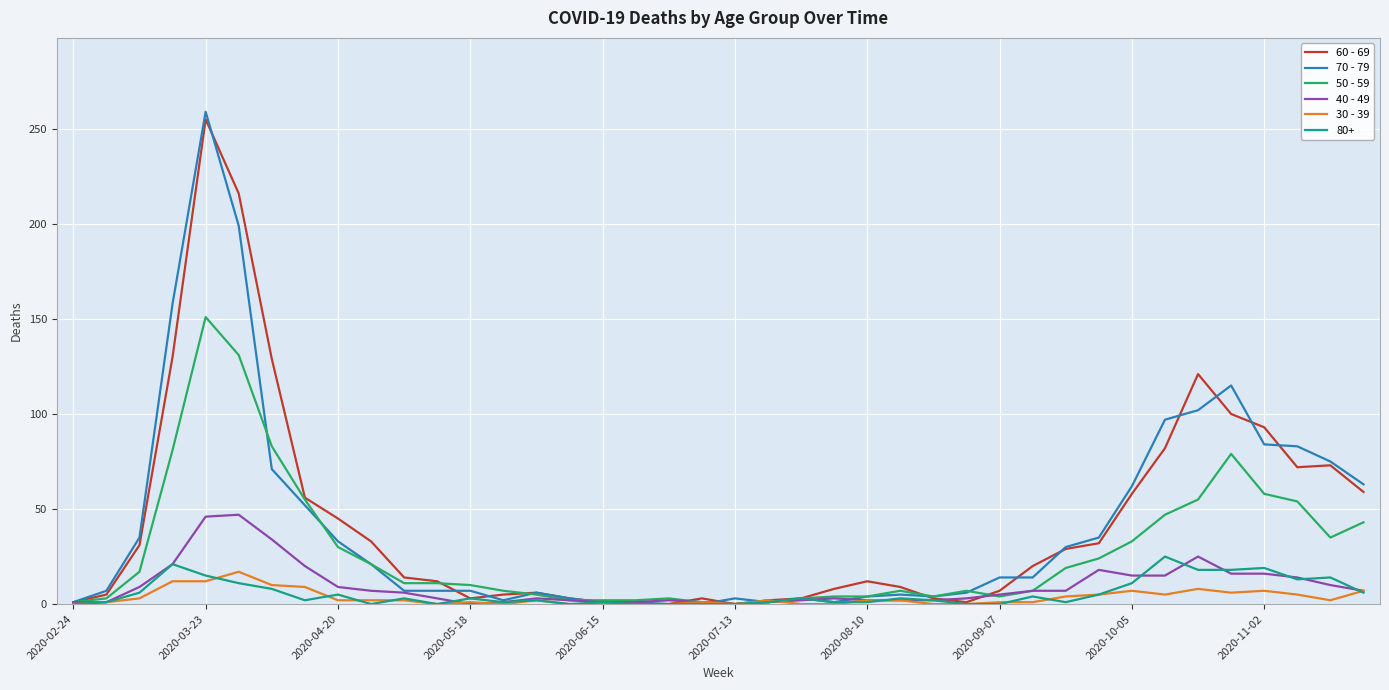

Which series has the largest range (max minus min)?

70 - 79